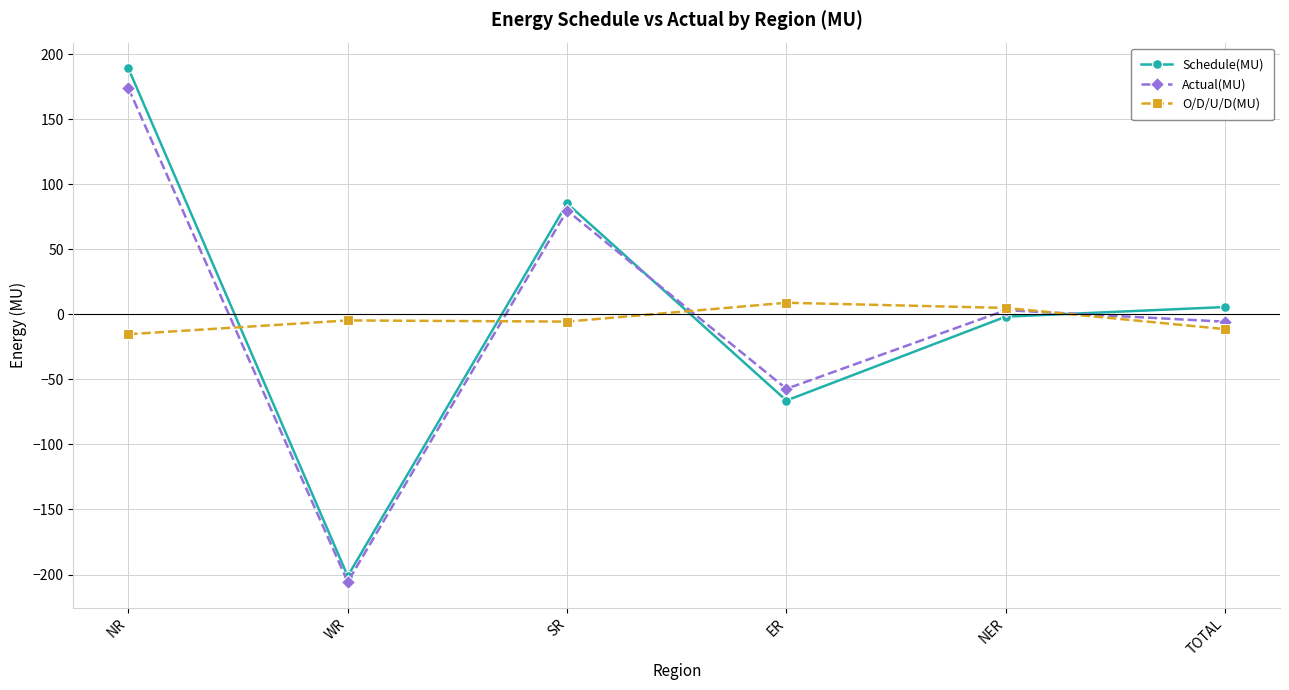

How many categories are shown in the chart?

6